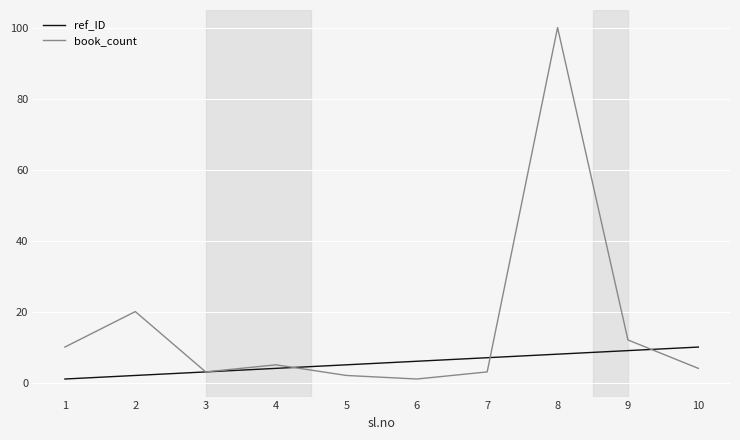

How many lines are shown in the chart?

2